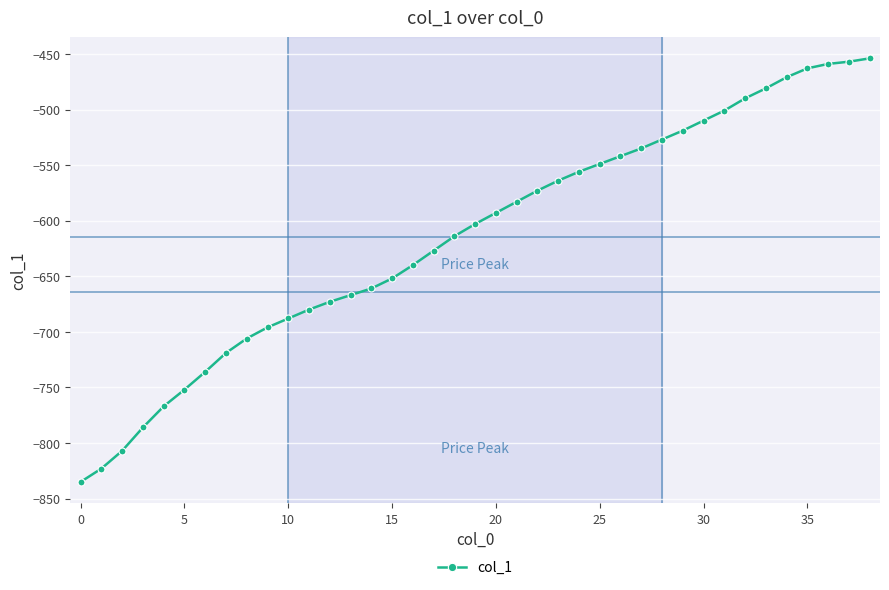

How many data points are less than -603?

19